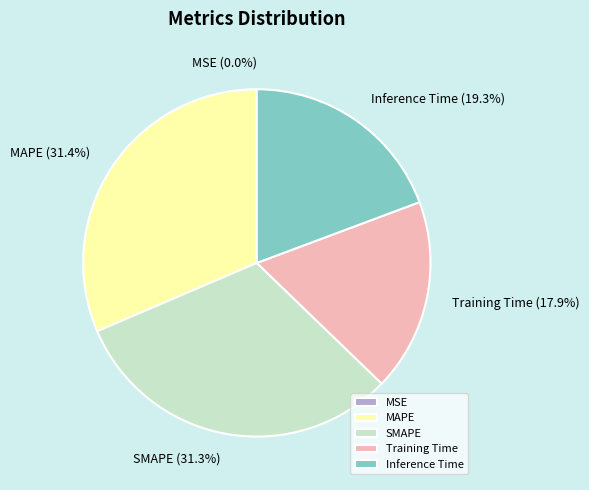

How much of the chart is everything except Training Time?

82.1%